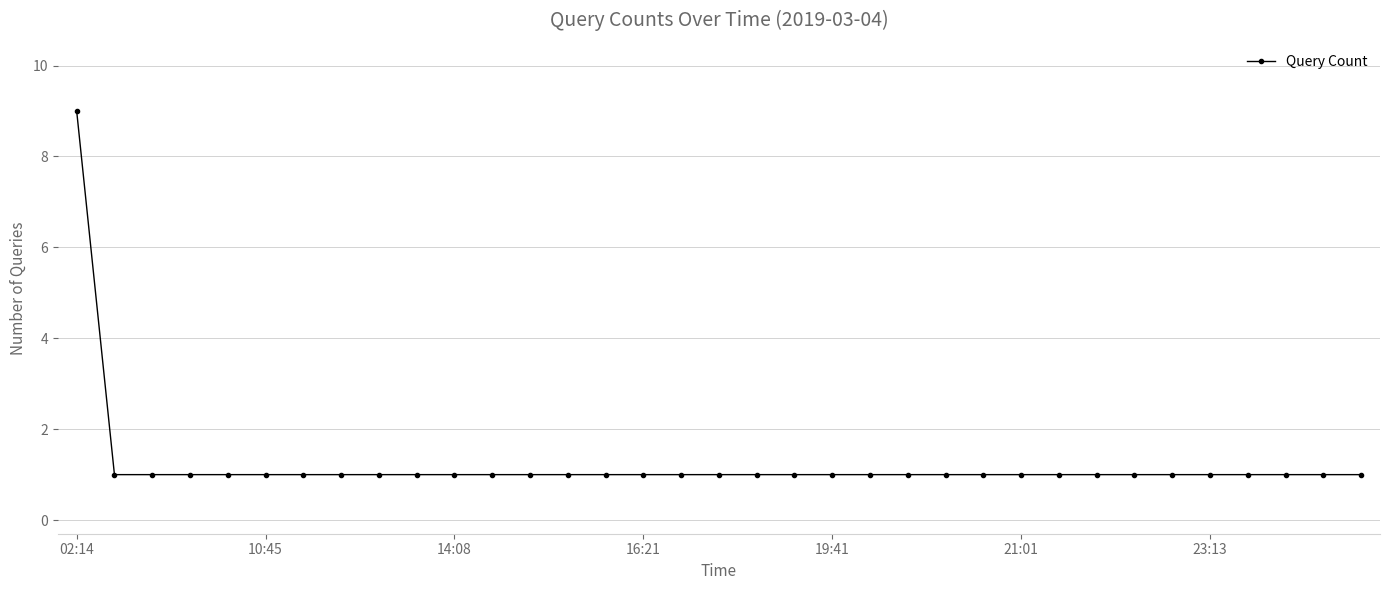

What is the difference between the maximum and second lowest values?

8